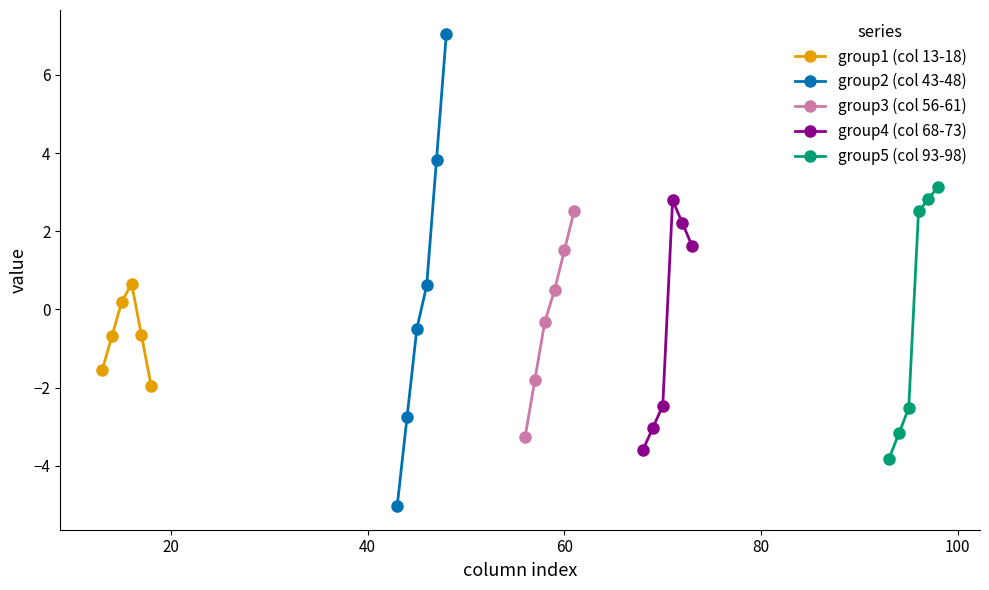

True or false: group5 (col 93-98) has more than 2 interior local peaks.

False